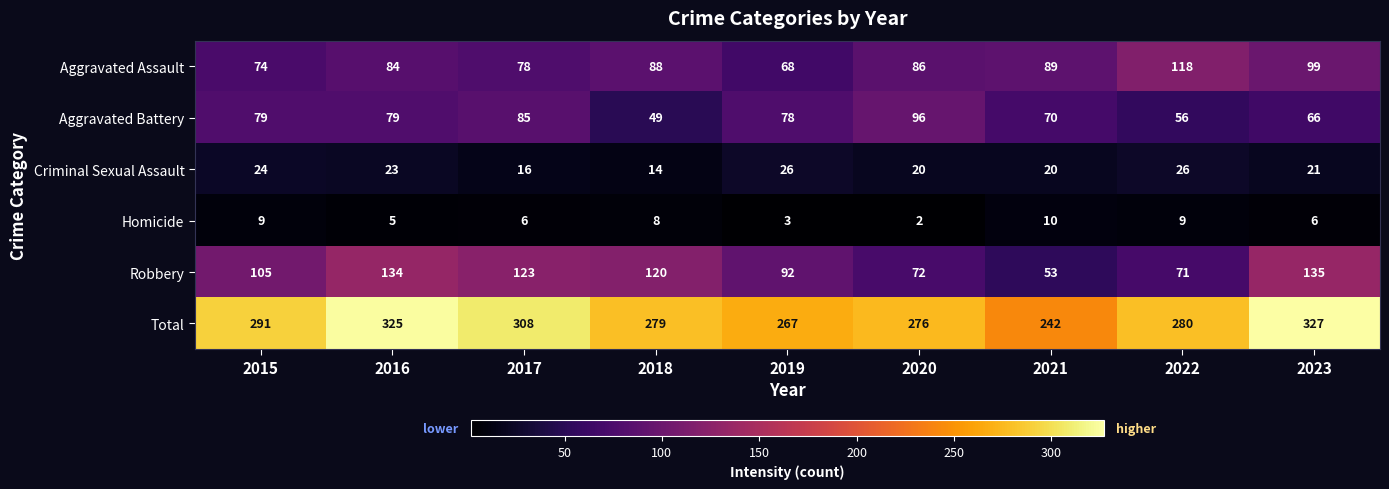

At how many categories does at least one series exceed 165?

9